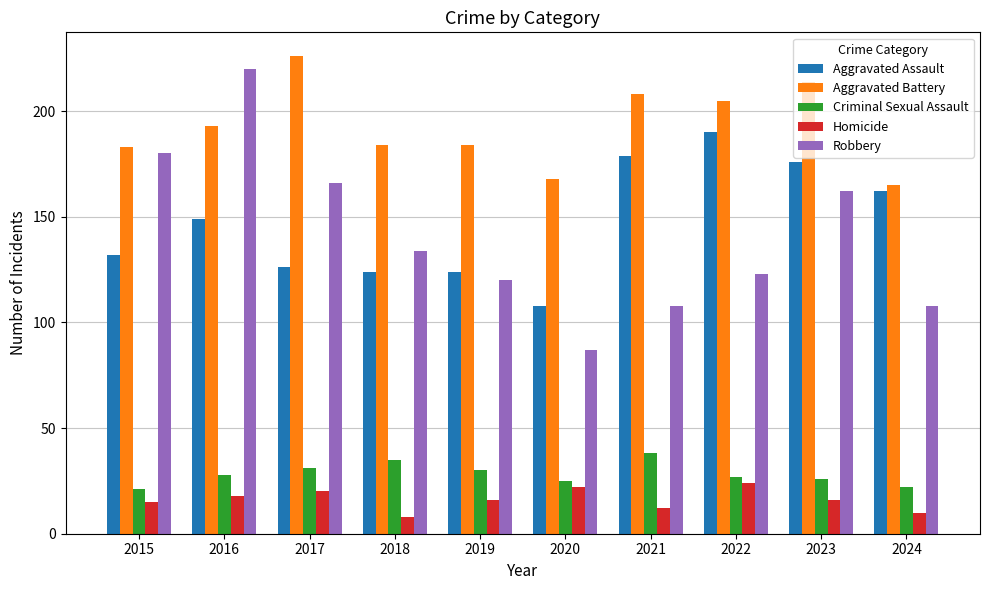

The Aggravated Battery series shows 345 at 2016. True or false?

False